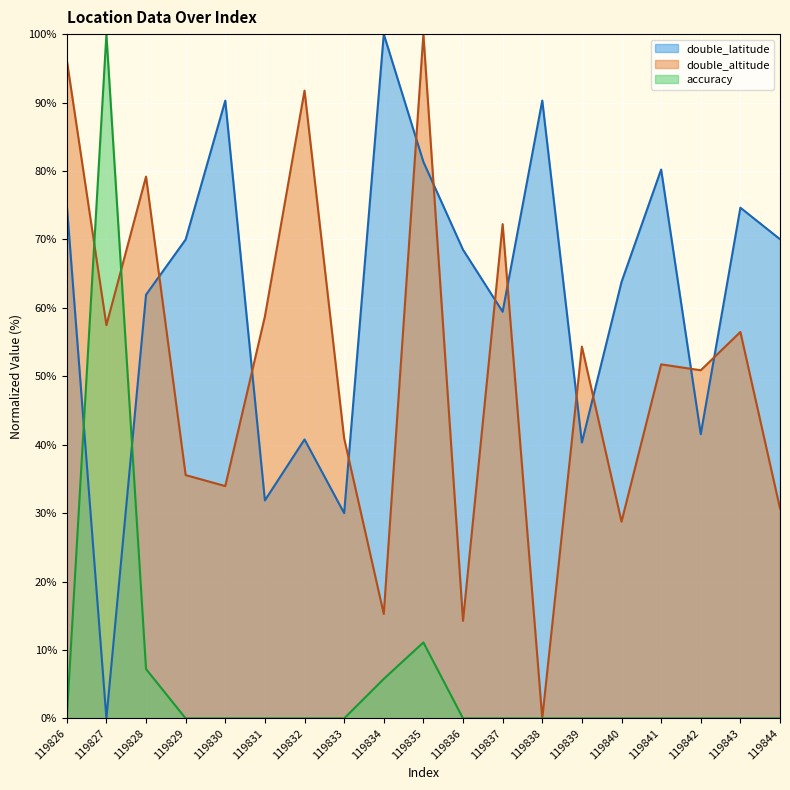

What is the sum of all double_latitude values?

1169.9